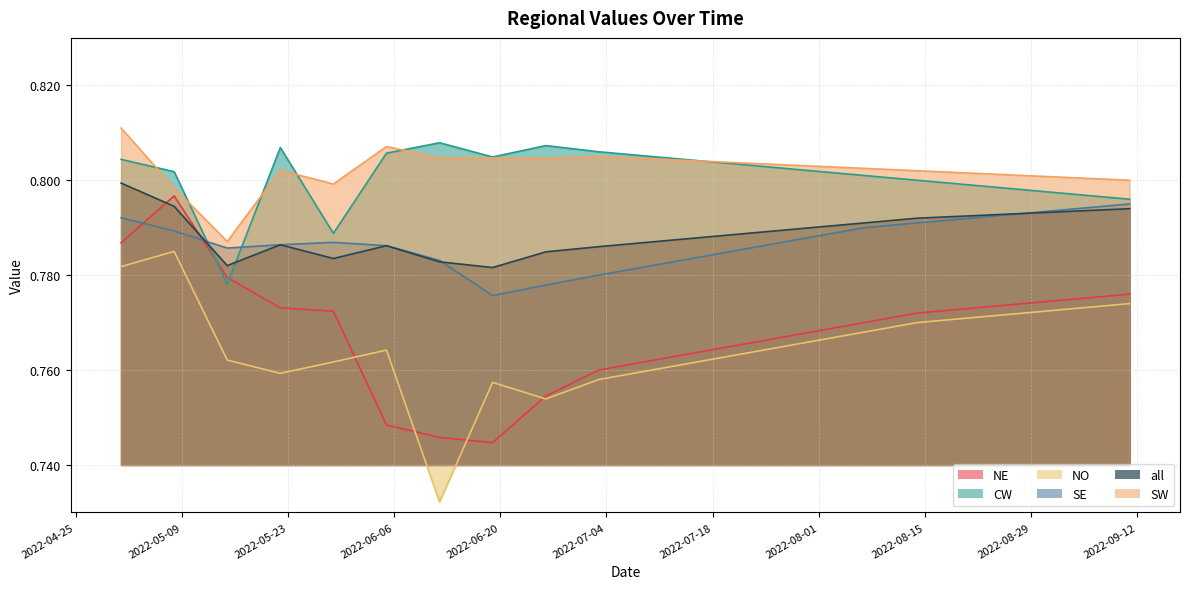

Which has a higher value, 2022-05-01 or 2022-09-04?

2022-05-01